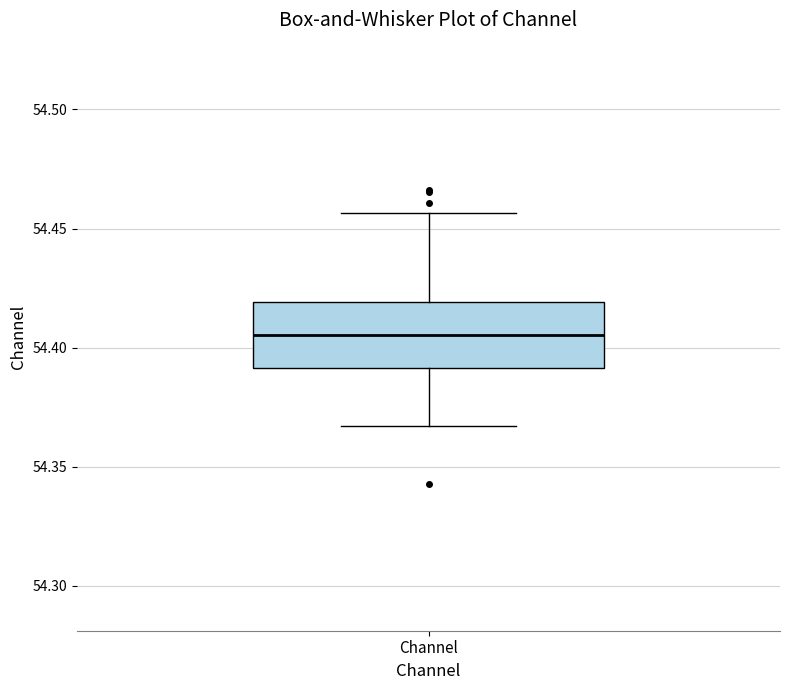

Where is the upper edge of the box for Channel on the y-axis? The values are not printed on the chart, so give them approximately, as read against the axis.

54.420